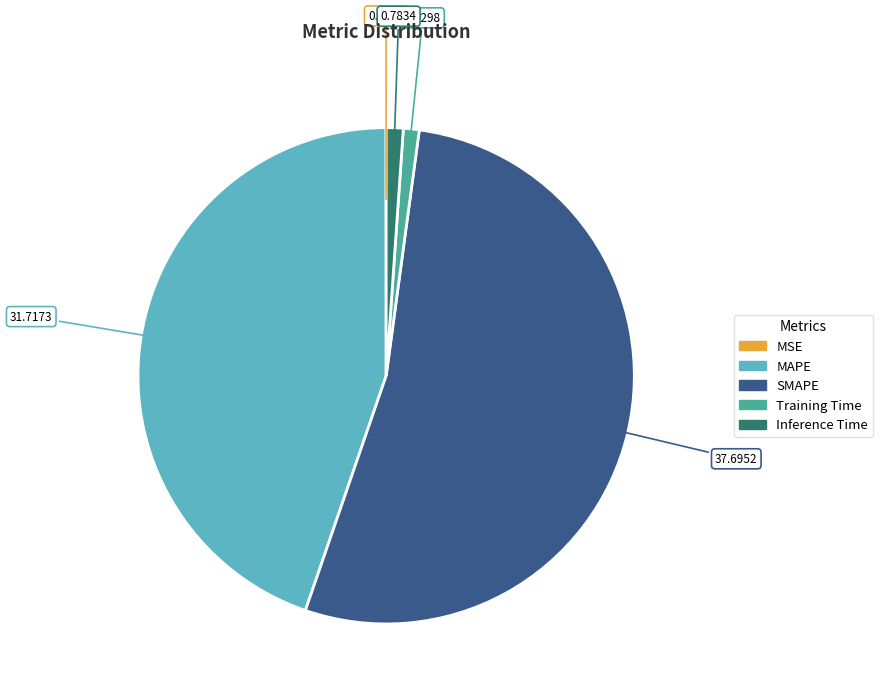

What is the largest slice in the pie chart?

SMAPE